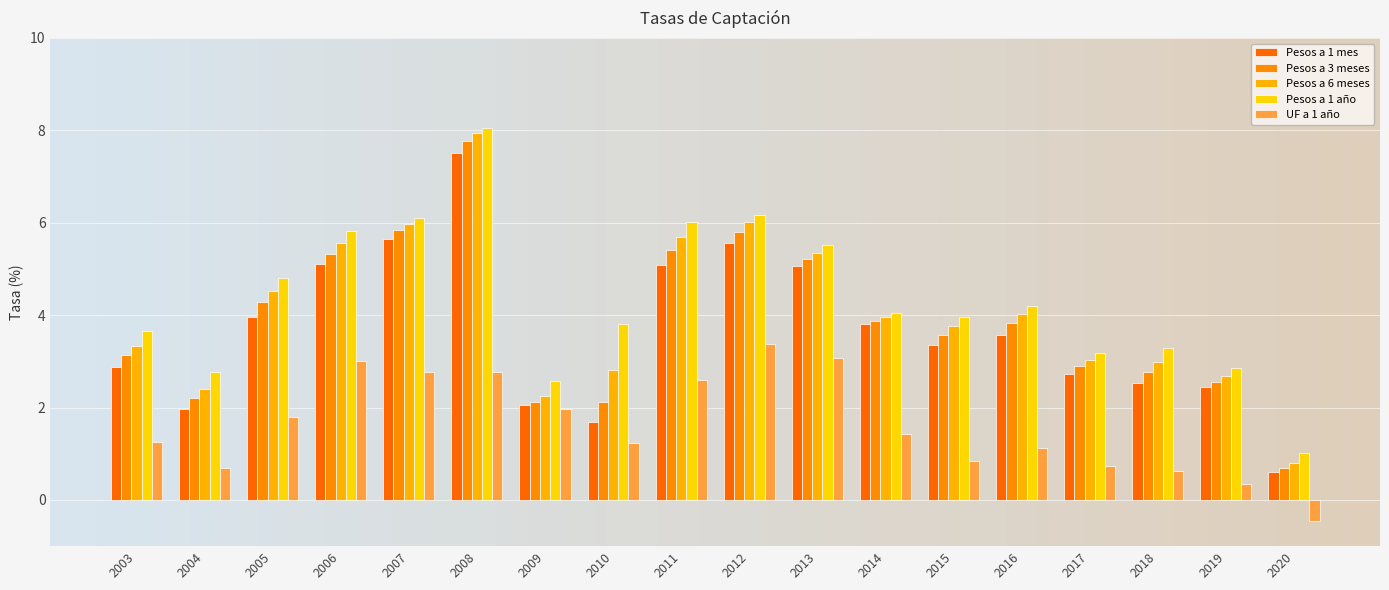

Reading left to right, list all the values displayed in this chart.

Pesos a 1 mes: 2.9	2.0	4.0	5.1	5.7	7.5	2.1	1.7	5.1	5.6	5.1	3.8	3.4	3.6	2.7	2.5	2.4	0.6
Pesos a 3 meses: 3.1	2.2	4.3	5.3	5.8	7.8	2.1	2.1	5.4	5.8	5.2	3.9	3.6	3.8	2.9	2.8	2.6	0.7
Pesos a 6 meses: 3.3	2.4	4.5	5.6	6.0	7.9	2.2	2.8	5.7	6.0	5.3	4.0	3.8	4.0	3.0	3.0	2.7	0.8
Pesos a 1 año: 3.7	2.8	4.8	5.8	6.1	8.1	2.6	3.8	6.0	6.2	5.5	4.0	4.0	4.2	3.2	3.3	2.9	1.0
UF a 1 año: 1.2	0.7	1.8	3.0	2.8	2.8	2.0	1.2	2.6	3.4	3.1	1.4	0.8	1.1	0.7	0.6	0.3	-0.5